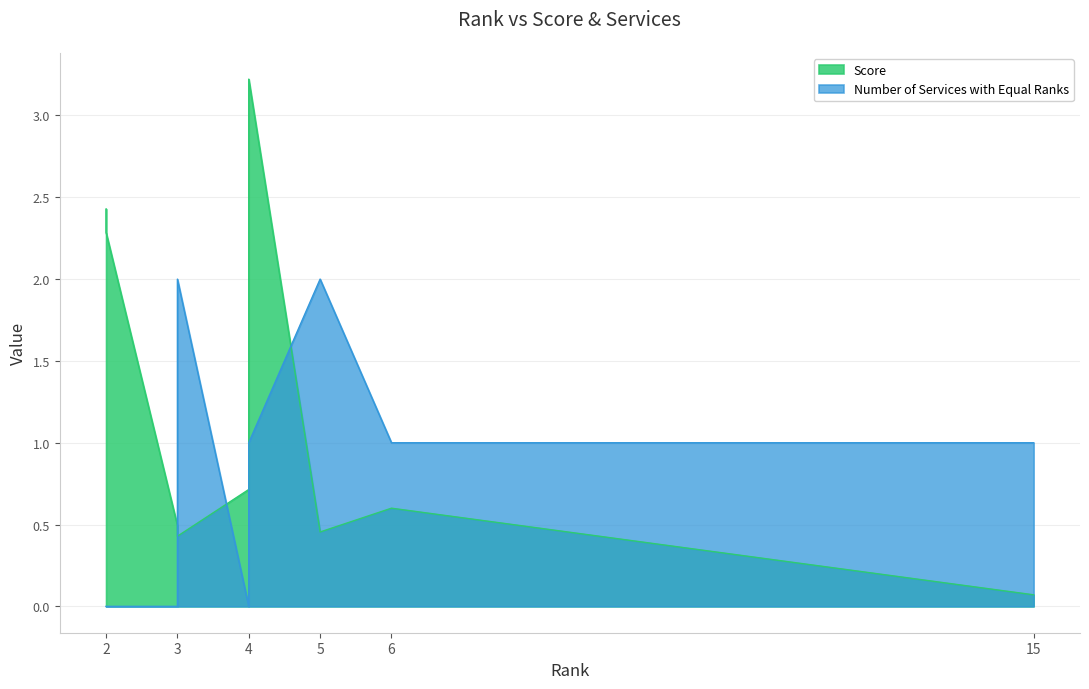

Reading right to left, transcribe all the data shown in this chart.

Number of Services with Equal Ranks: 15=1.0	6=1.0	5=2.0	4=1.0	4=0.0	3=2.0	3=0.0	2=0.0	2=0.0
Score: 15=0.1	6=0.6	5=0.5	4=3.2	4=0.7	3=0.4	3=0.5	2=2.3	2=2.4